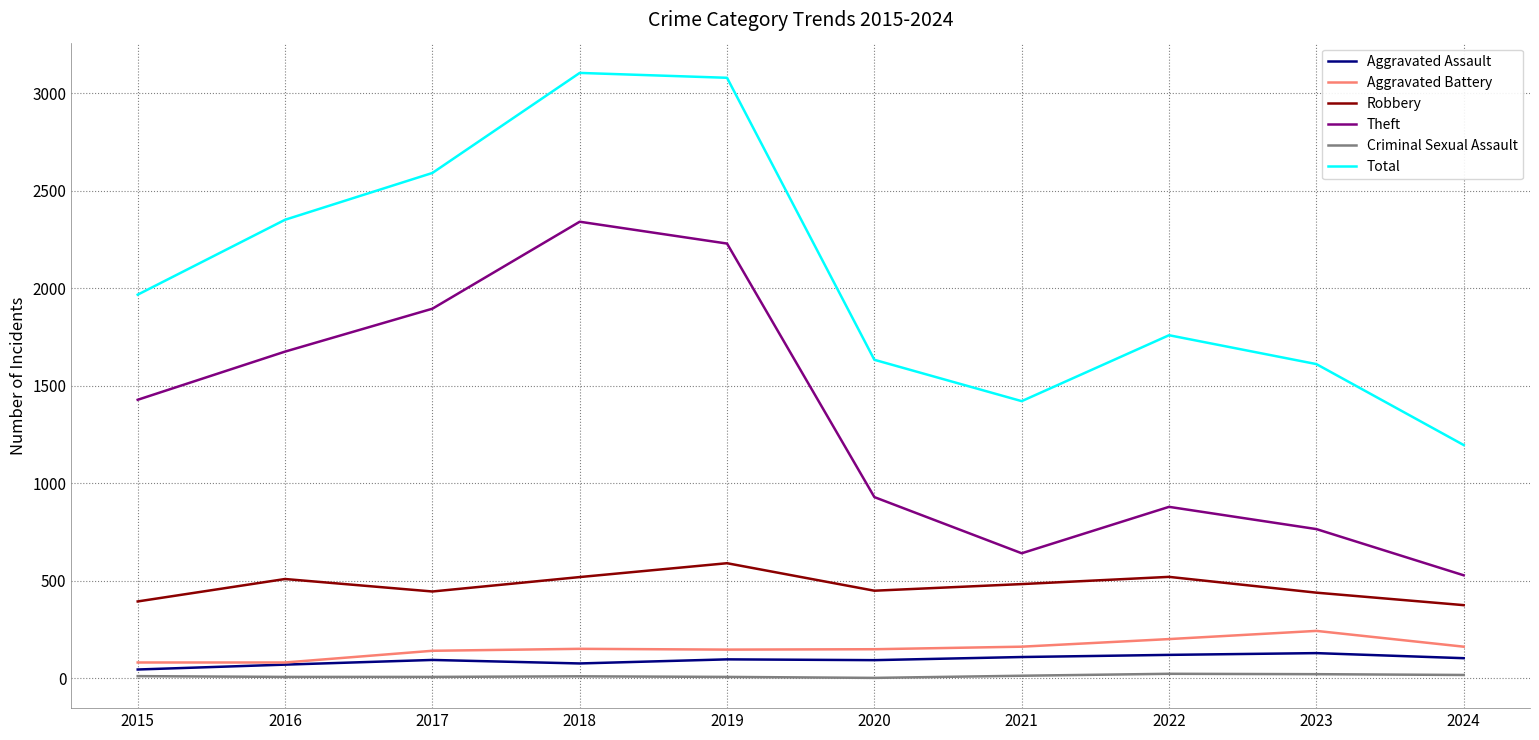

The Robbery series shows 484 at 2021. True or false?

True